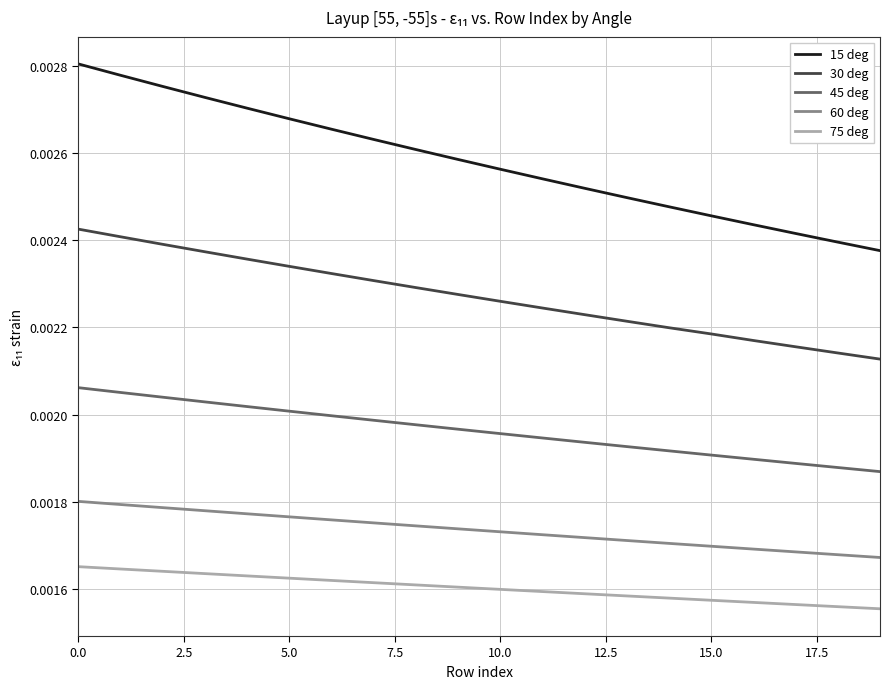

What is the sum of all 15 deg values?

0.1